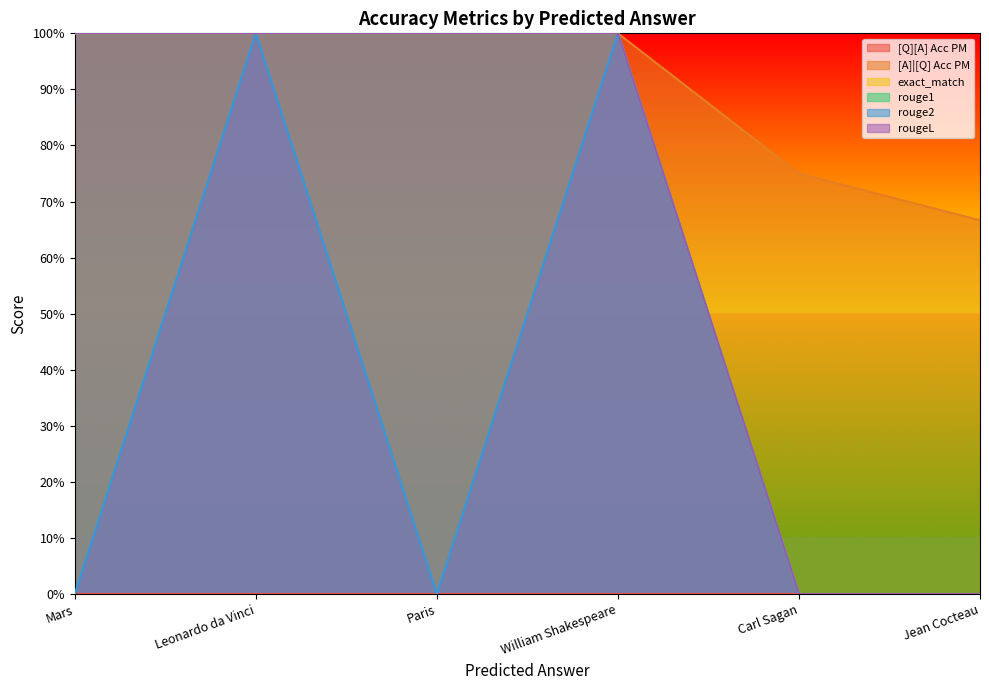

What is the average value of the exact_match series?

0.7